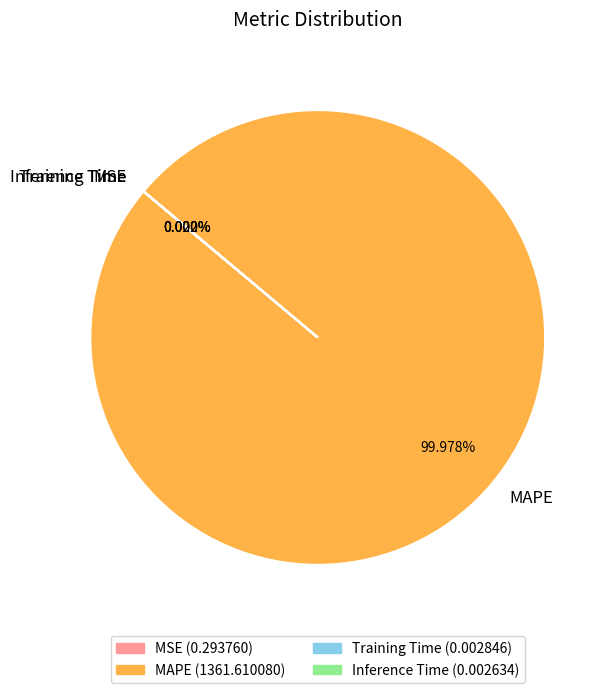

Which slice is the largest?

MAPE